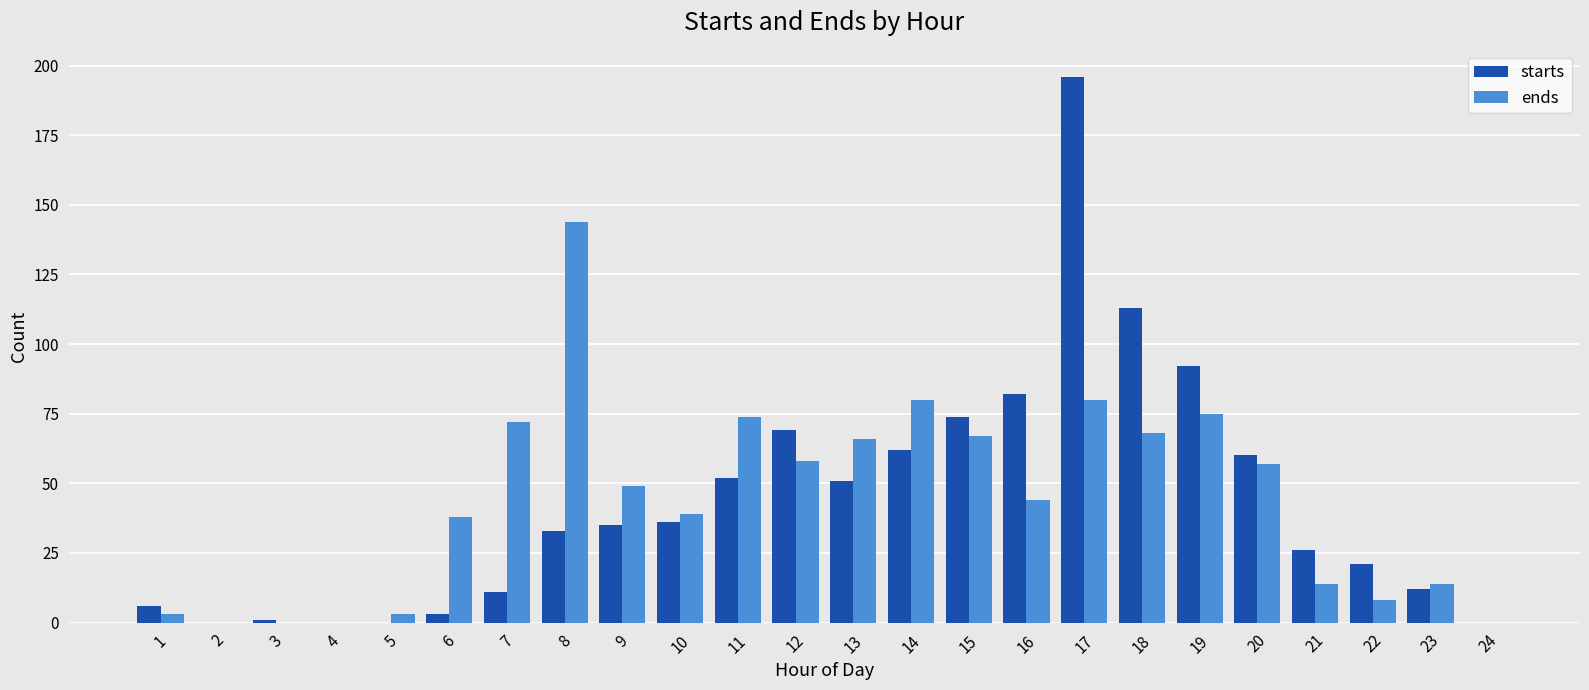

How many categories are shown in the chart?

24